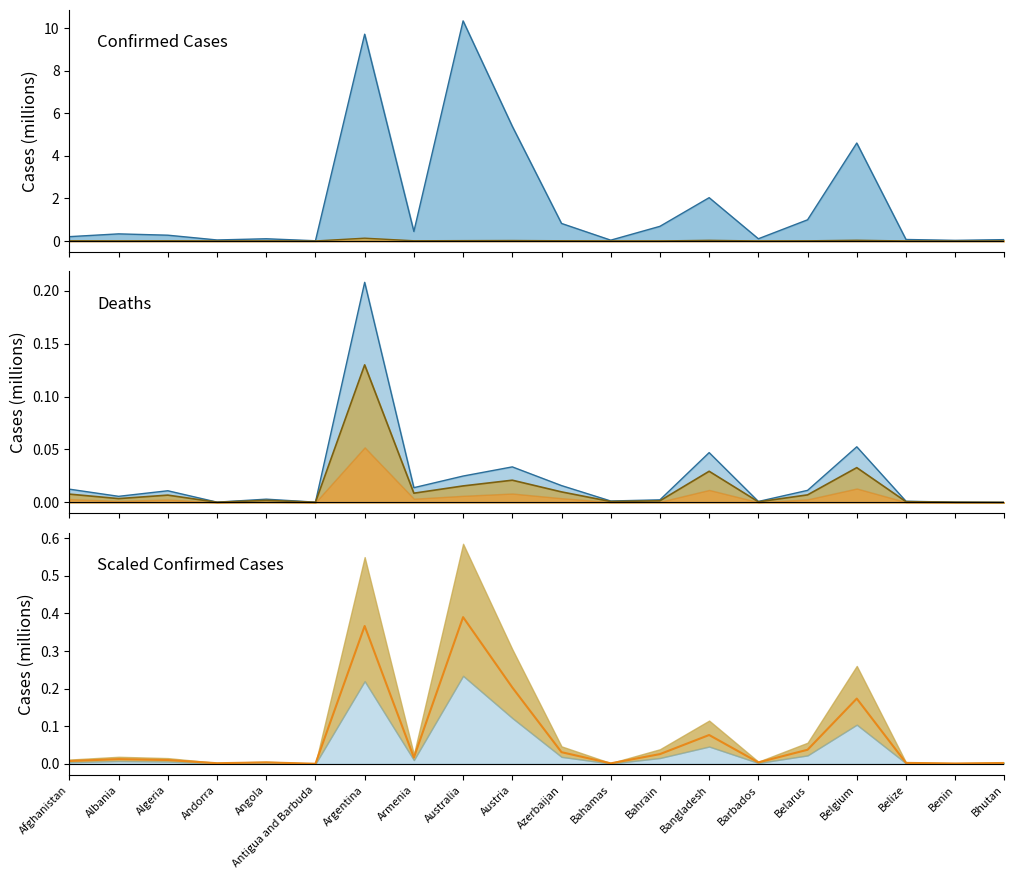

What is the label of the 1st point from the left?

Afghanistan